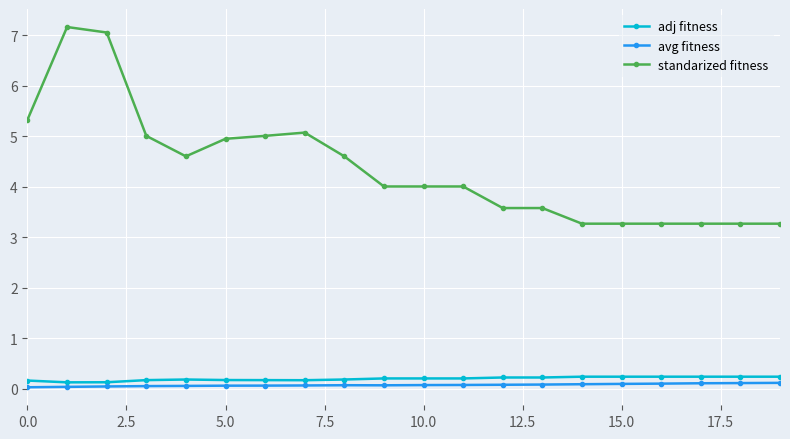

At how many categories does at least one series exceed 1?

20